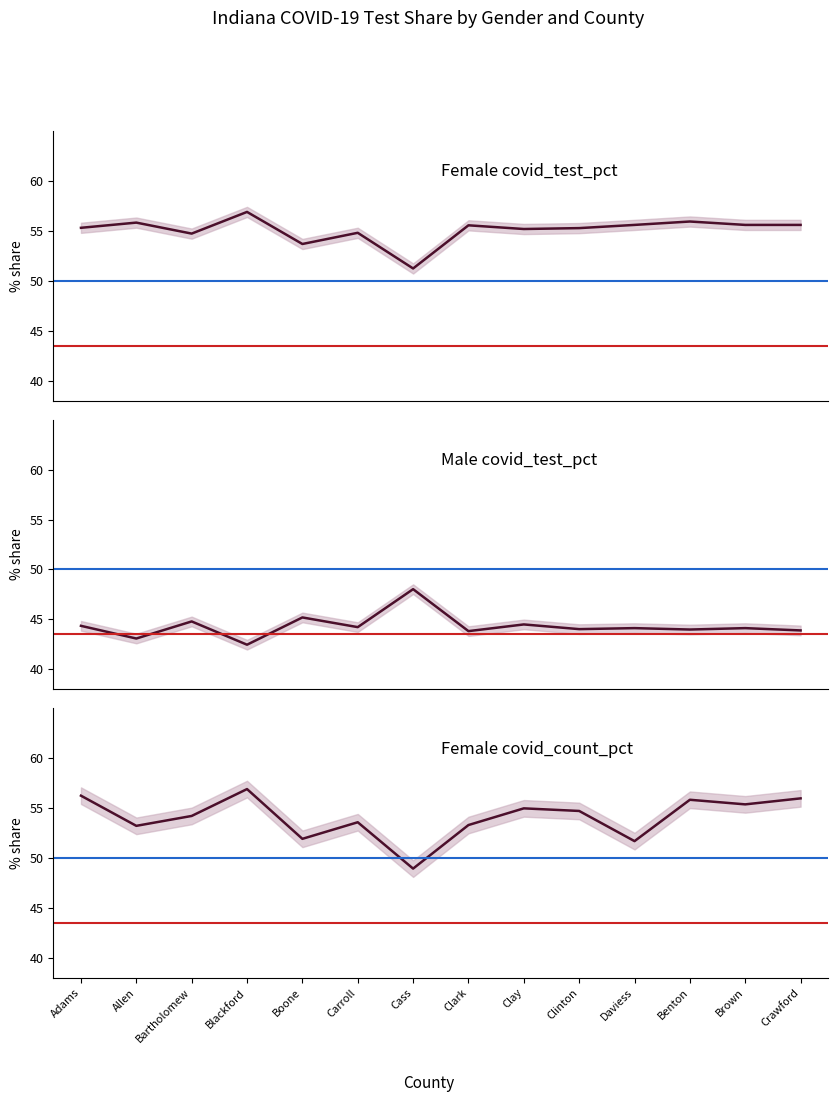

The Male covid_test_pct series shows 24.5 at Boone. True or false?

False